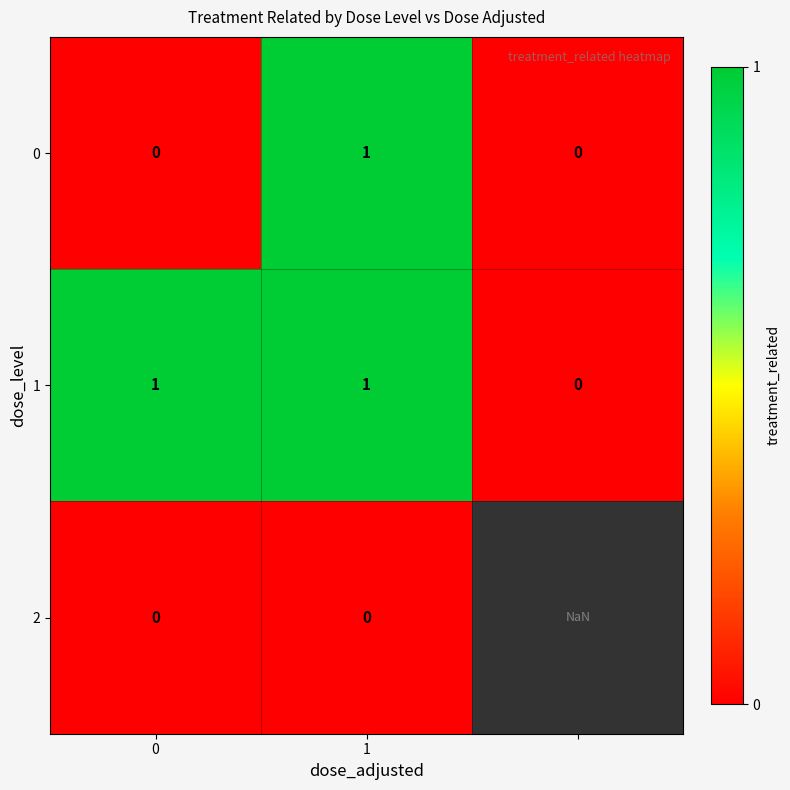

Between 2 and 1, which is larger?

1